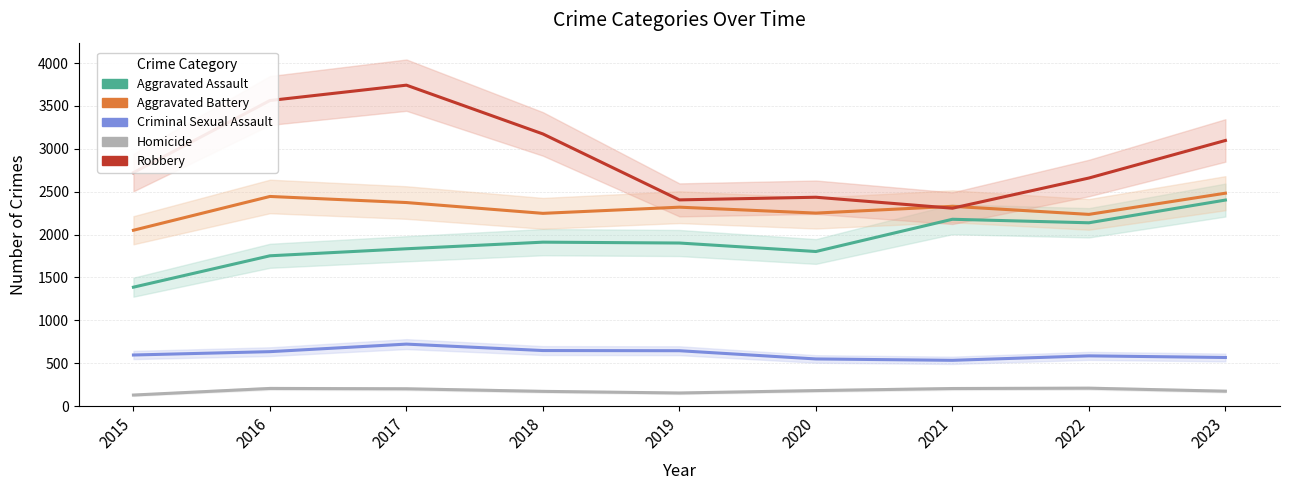

Reading left to right, transcribe all the data shown in this chart.

Aggravated Assault: 1387	1753	1835	1912	1902	1803	2179	2138	2403
Aggravated Battery: 2051	2445	2374	2248	2320	2251	2330	2236	2483
Criminal Sexual Assault: 596	635	723	648	646	550	534	586	567
Homicide: 129	206	202	172	153	181	205	209	174
Robbery: 2723	3564	3743	3174	2405	2436	2308	2660	3098